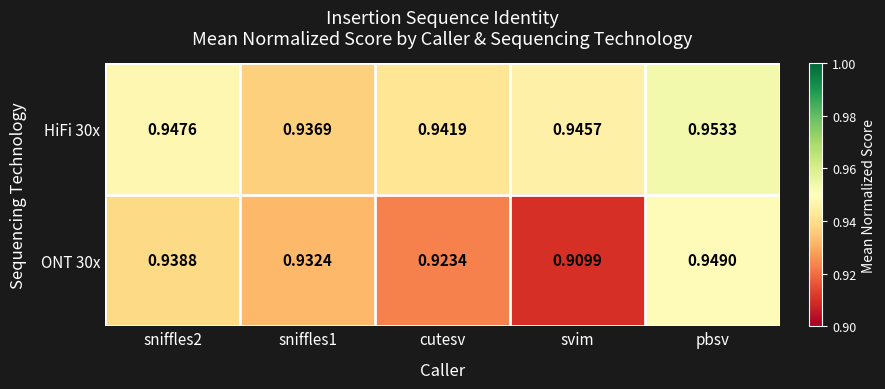

Which label corresponds to the smallest value in the chart?

svim